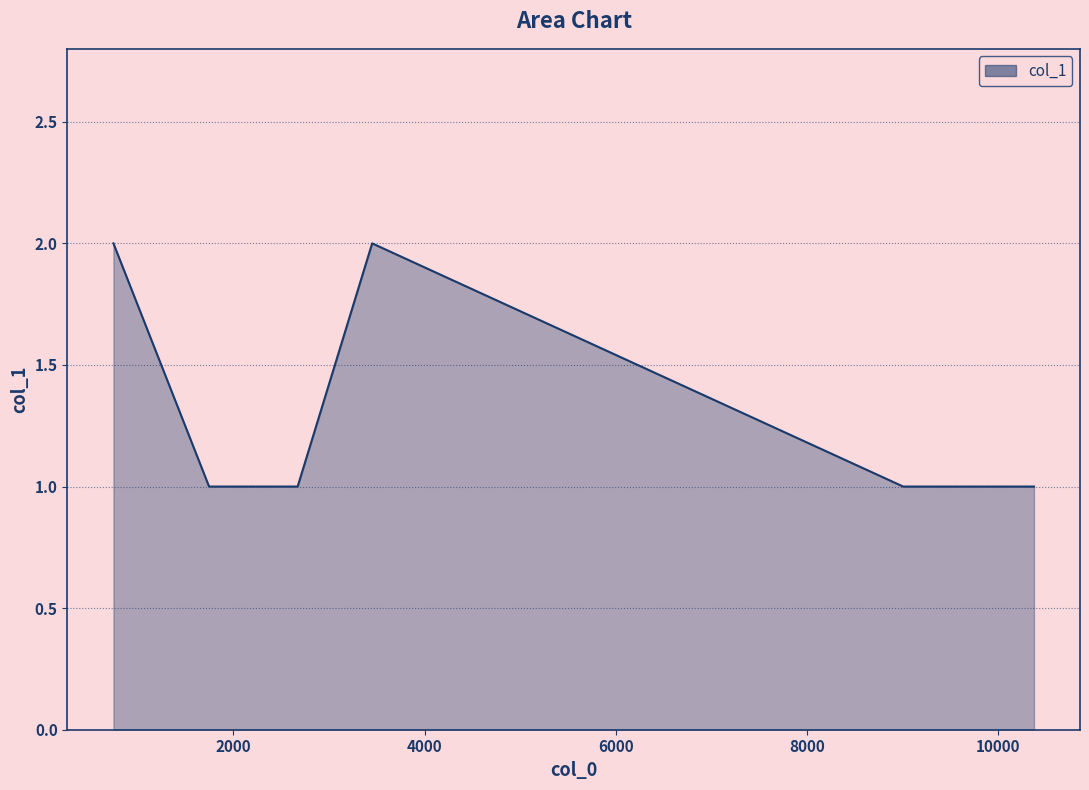

What is the difference between the maximum and minimum values?

1